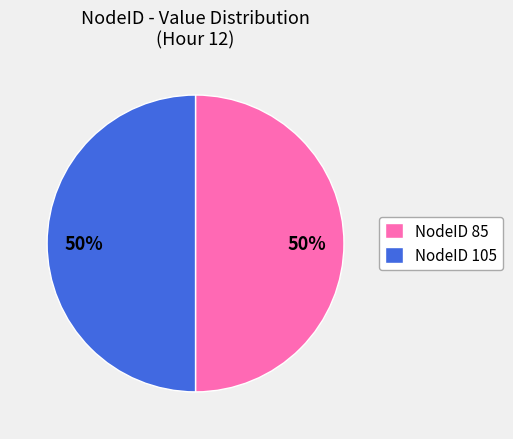

Approximately how many times larger is the value at NodeID 105 compared to NodeID 85?

1.0